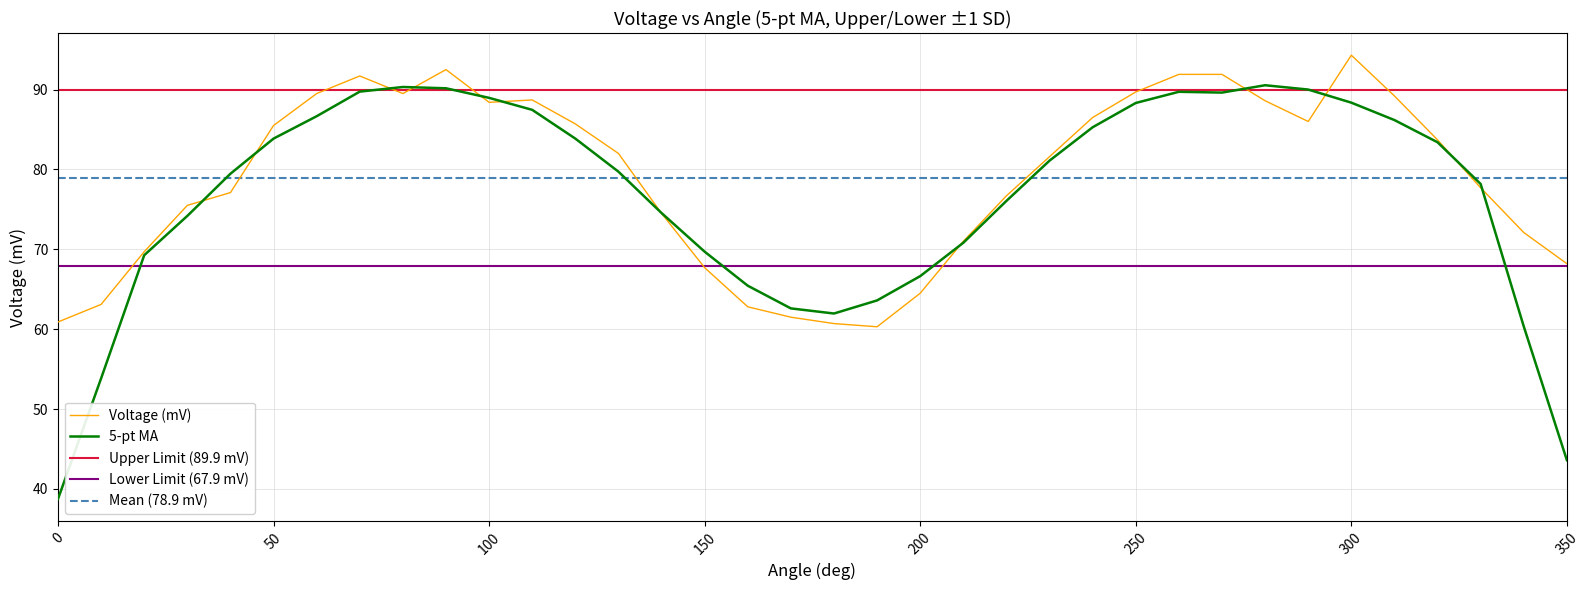

Read the value at 230.

81.6